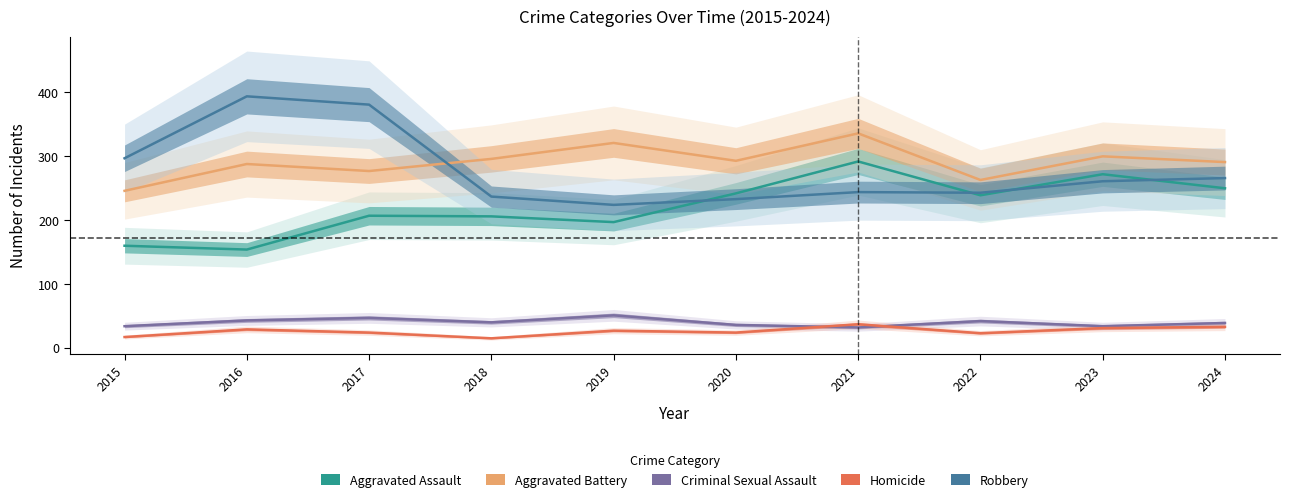

Reading left to right, transcribe all the data shown in this chart.

Aggravated Assault: 160	154	207	206	197	242	292	239	272	250
Aggravated Battery: 246	288	277	296	321	293	336	263	300	291
Criminal Sexual Assault: 34	43	47	40	51	36	32	42	34	39
Homicide: 17	29	24	15	27	24	37	23	31	33
Robbery: 297	394	381	237	224	233	244	243	261	266